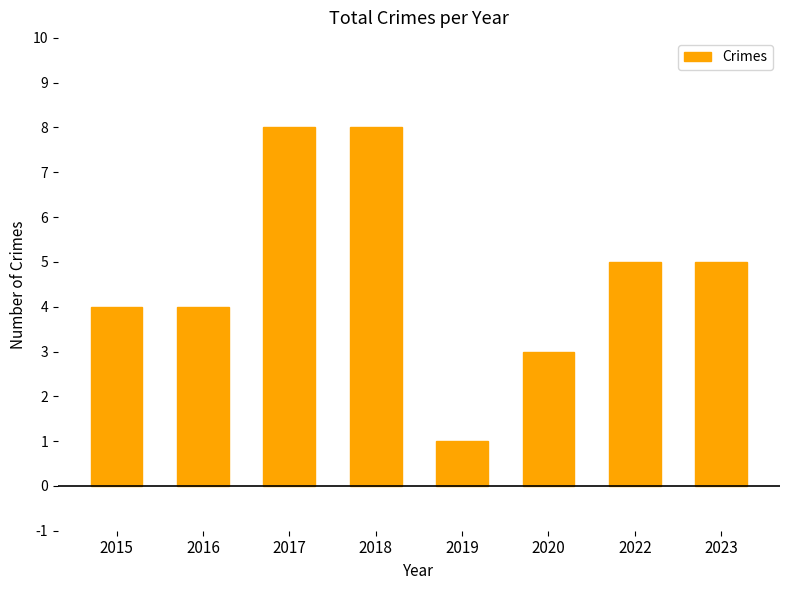

What is the sum of the values at 2015 and 2016?

8